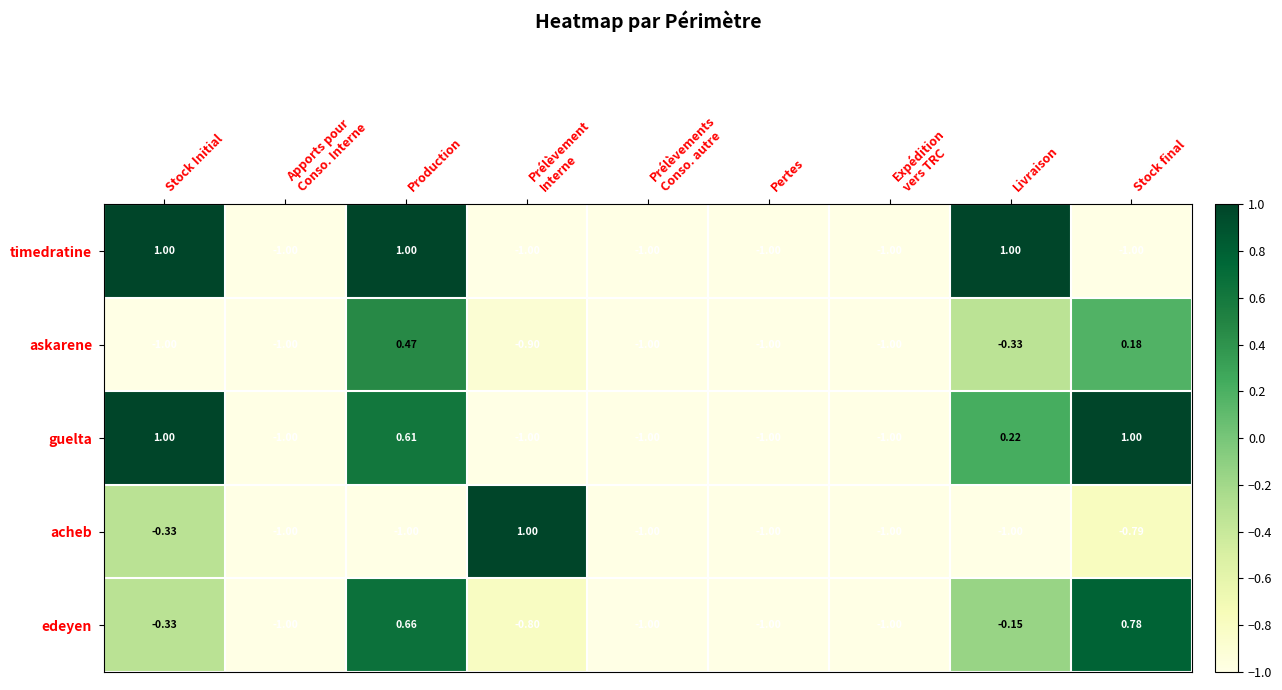

At which label is edeyen closest to 0?

Livraison